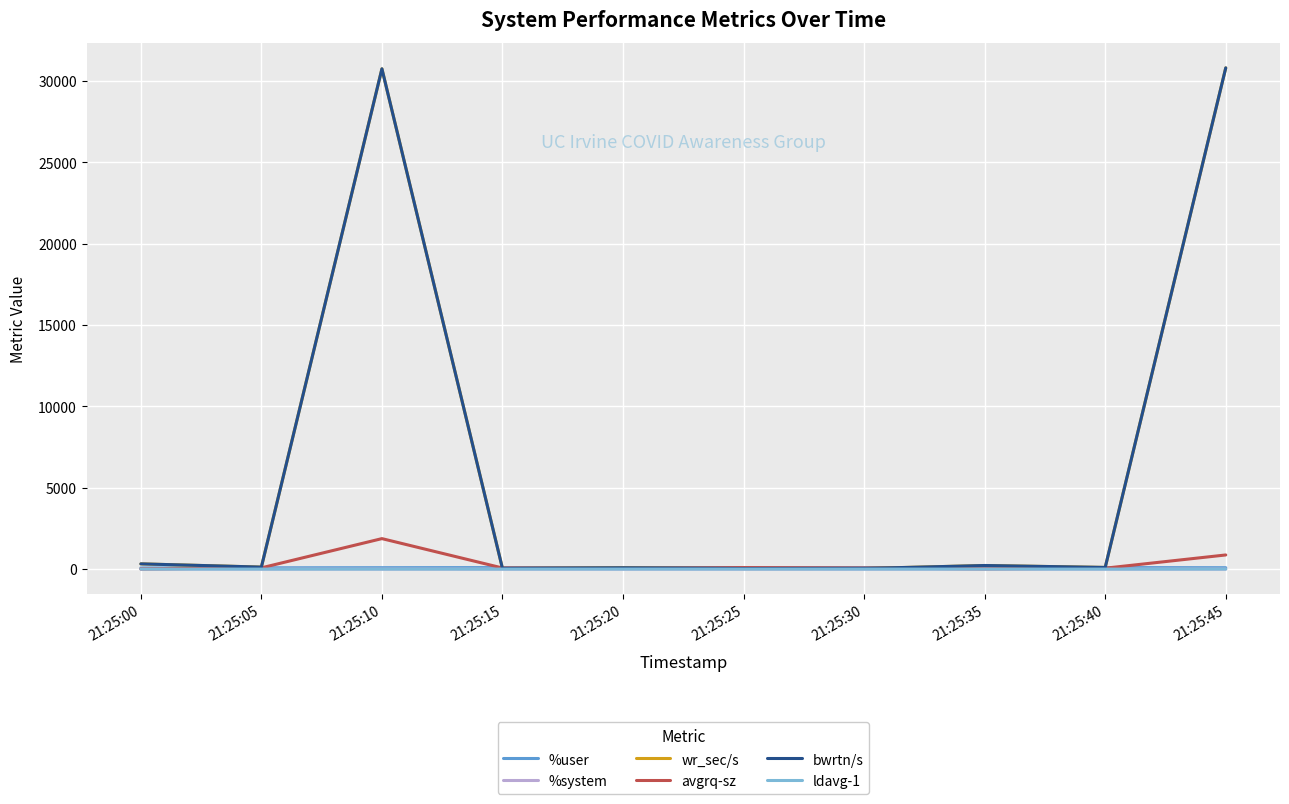

Which has a higher value, 21:25:40 or 21:25:25?

21:25:40